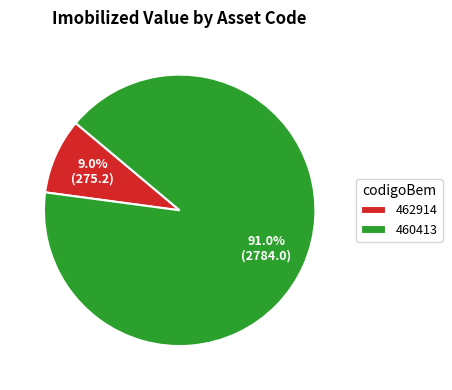

How many segments does this pie chart have?

2